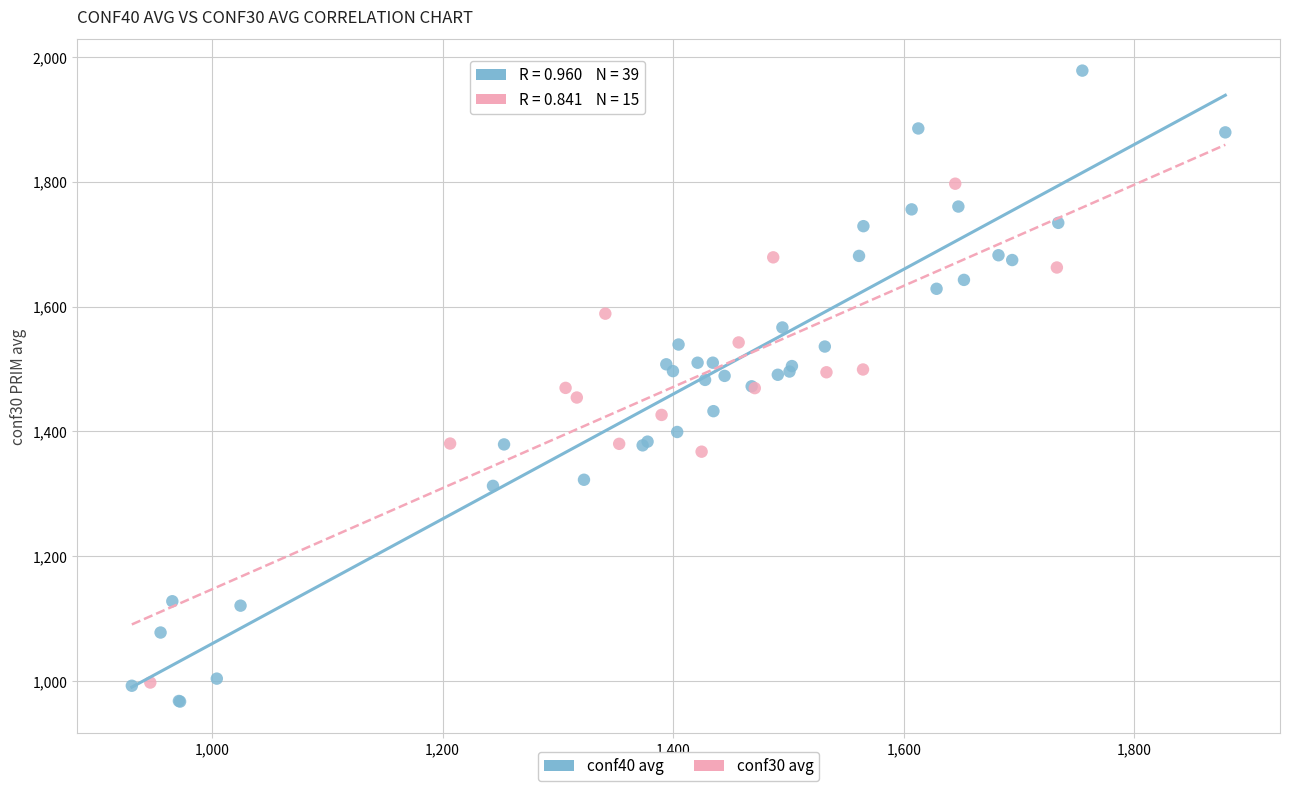

Which series contains the highest Y value?

conf40 avg